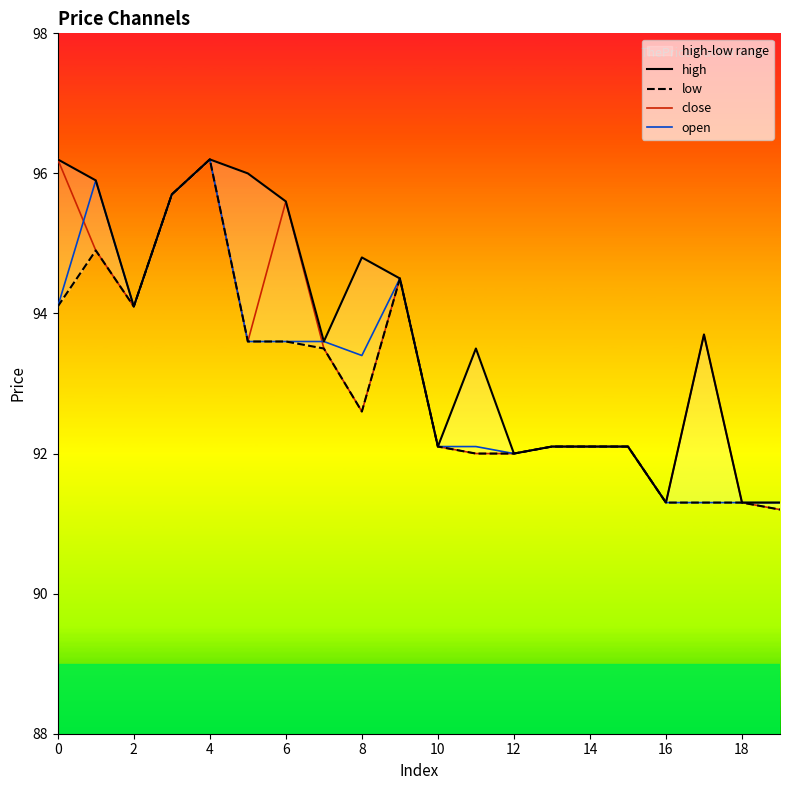

The open series shows 22.5 at 14. True or false?

False